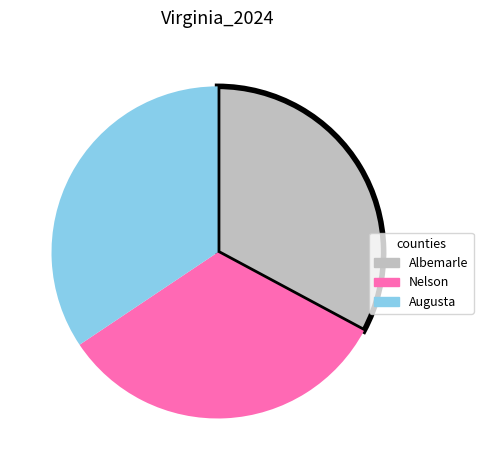

Which slice is the largest?

Augusta